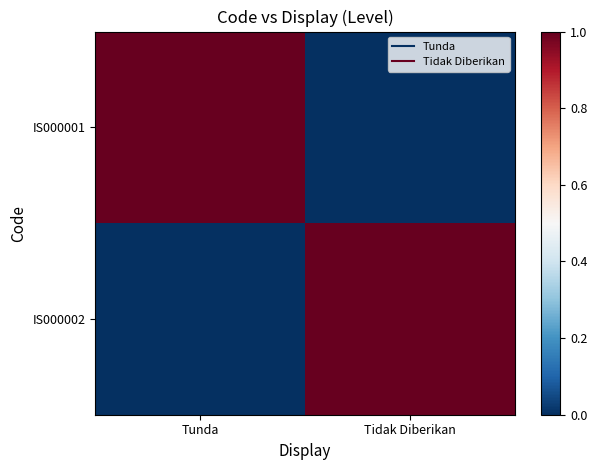

List the series in order of their peak value, lowest first.

IS000001, IS000002